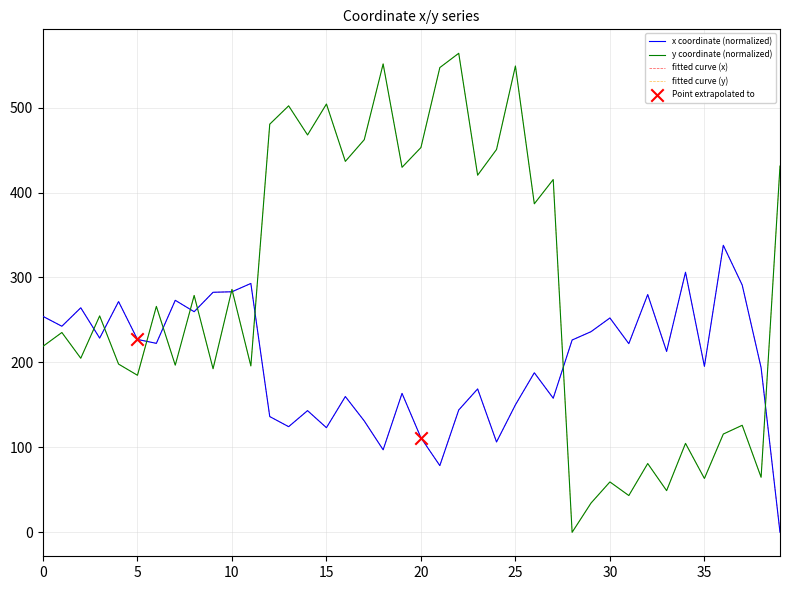

Is this an area chart (filled region under the line)?

No